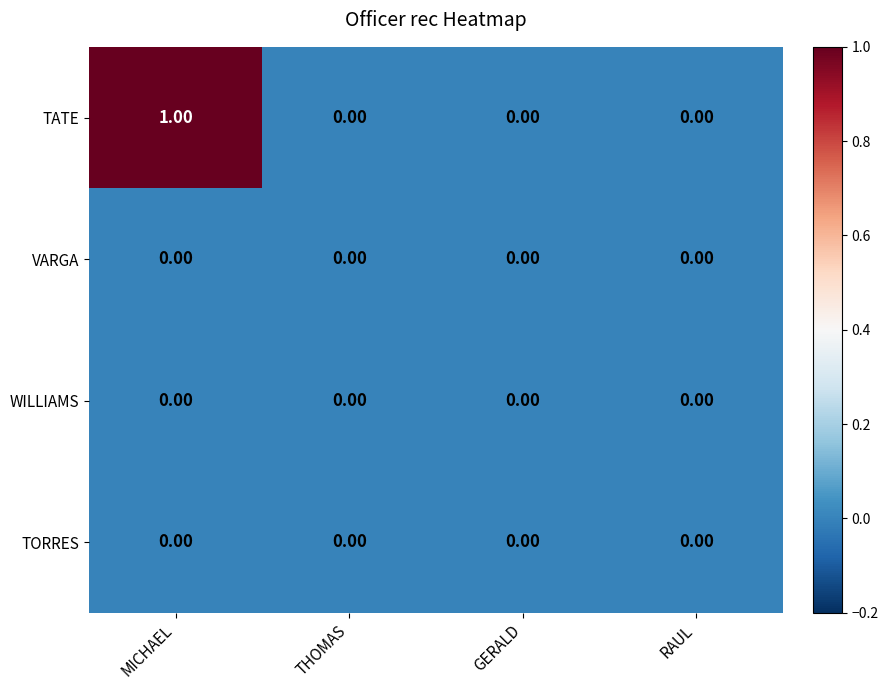

Which series changed the most between MICHAEL and RAUL?

TATE